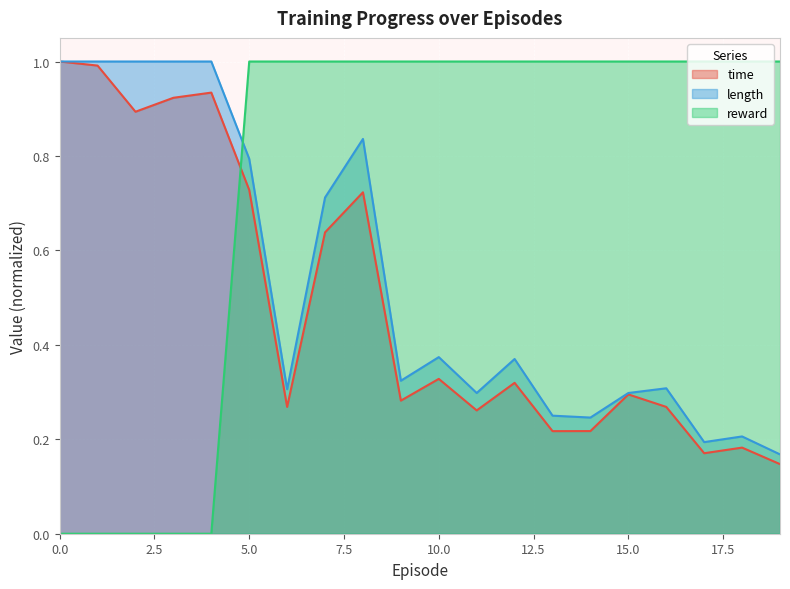

Rank the categories by reward value from highest to lowest.

5, 6, 7, 8, 9, 10, 11, 12, 13, 14, 15, 16, 17, 18, 19, 0, 1, 2, 3, 4